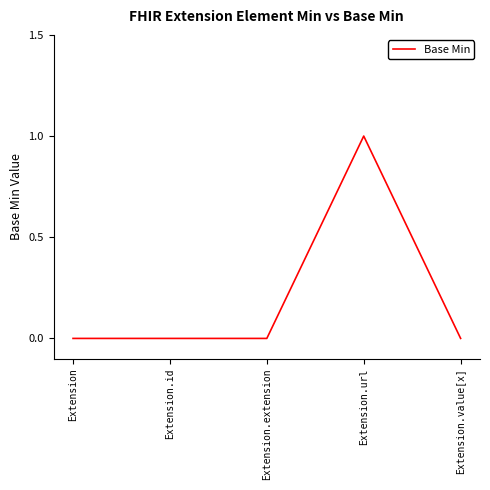

What is the change in value from Extension to Extension.url?

+1